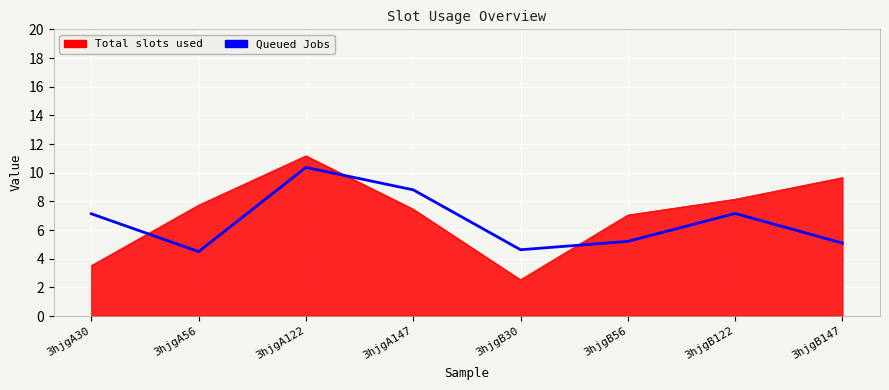

What is the difference between the highest and lowest values at 3hjgB30?

2.1